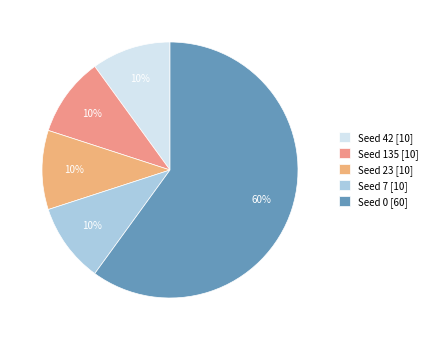

How many segments does this pie chart have?

5